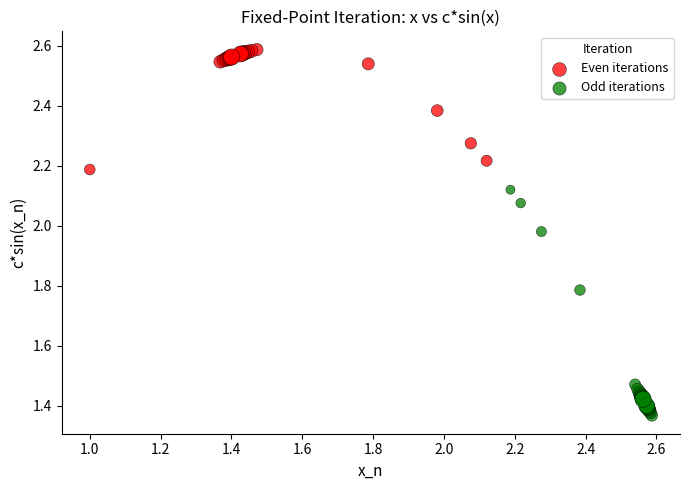

What are all the series names shown in the legend?

Even iterations, Odd iterations